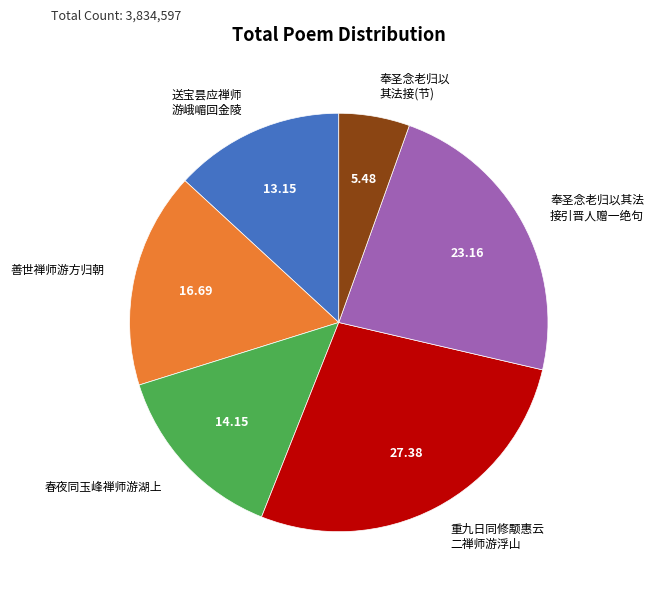

Is there any slice that represents more than half of the pie?

No